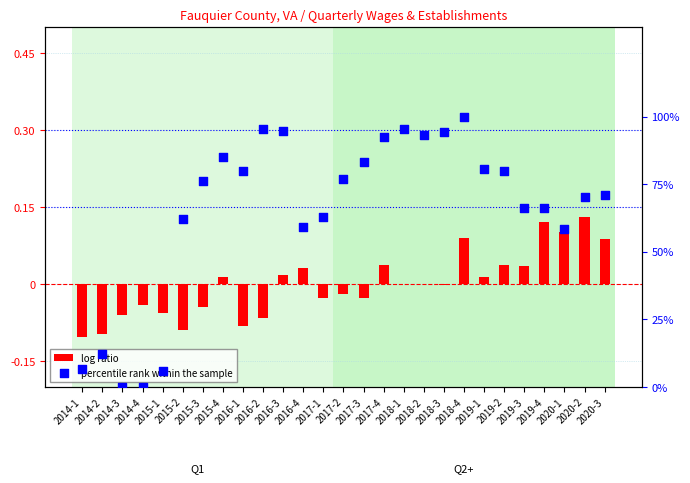

Which series contains the lowest Y value?

log ratio